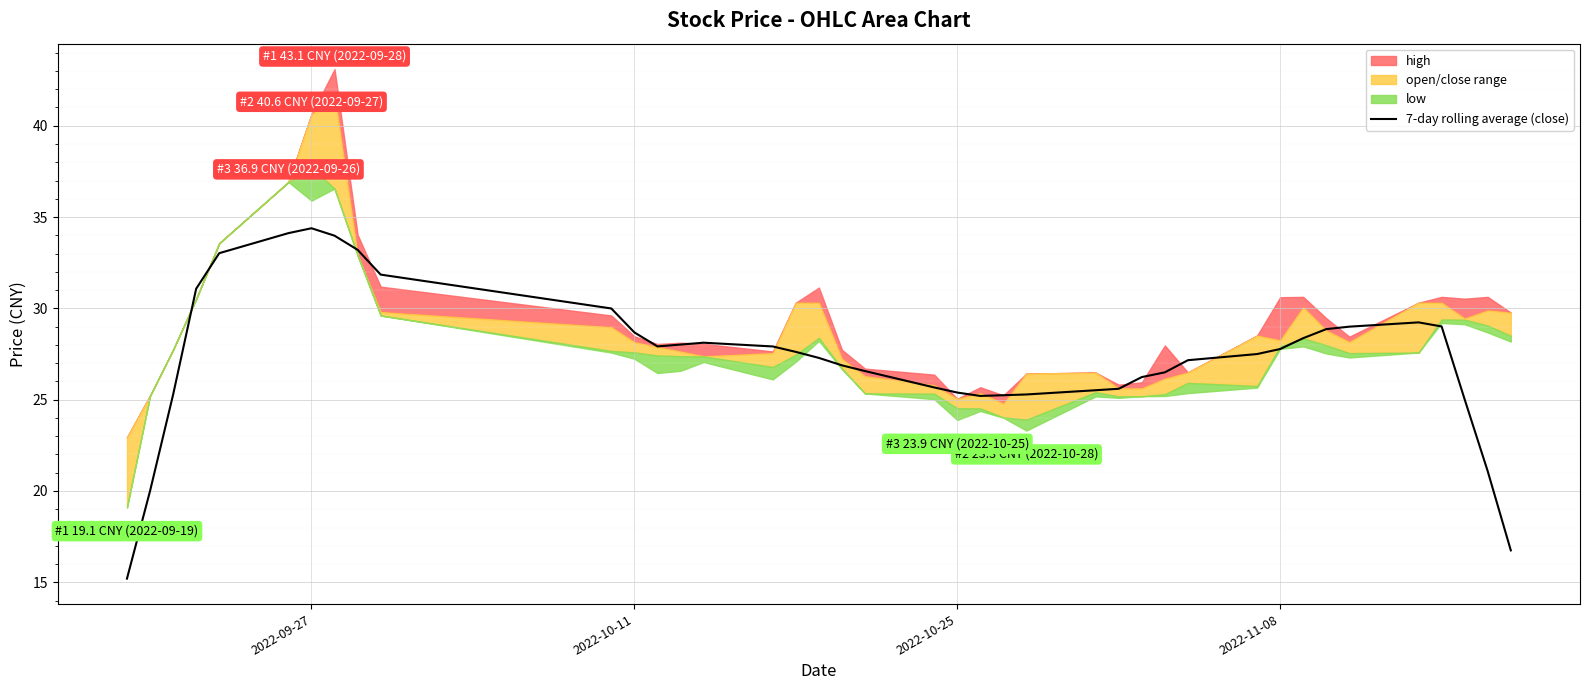

Is it true that 7-day rolling average (close) equals 14.9 at 2022-11-08?

False